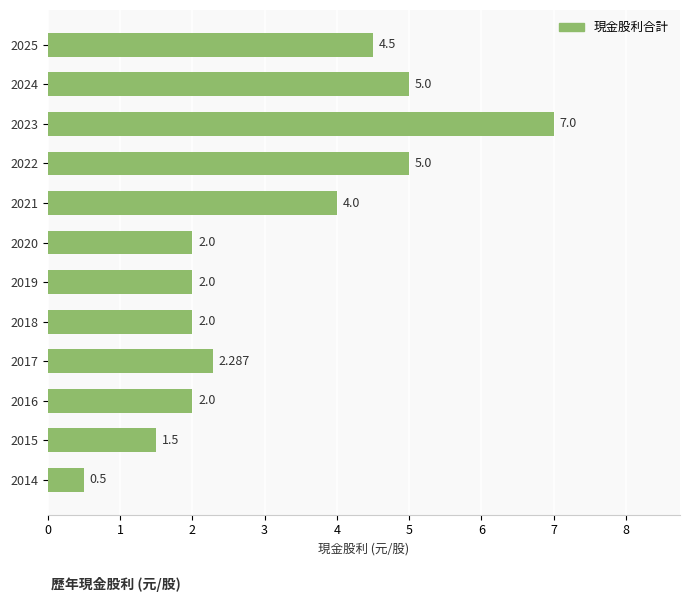

Rank the categories by value from highest to lowest.

2023, 2024, 2022, 2025, 2021, 2017, 2020, 2019, 2018, 2016, 2015, 2014